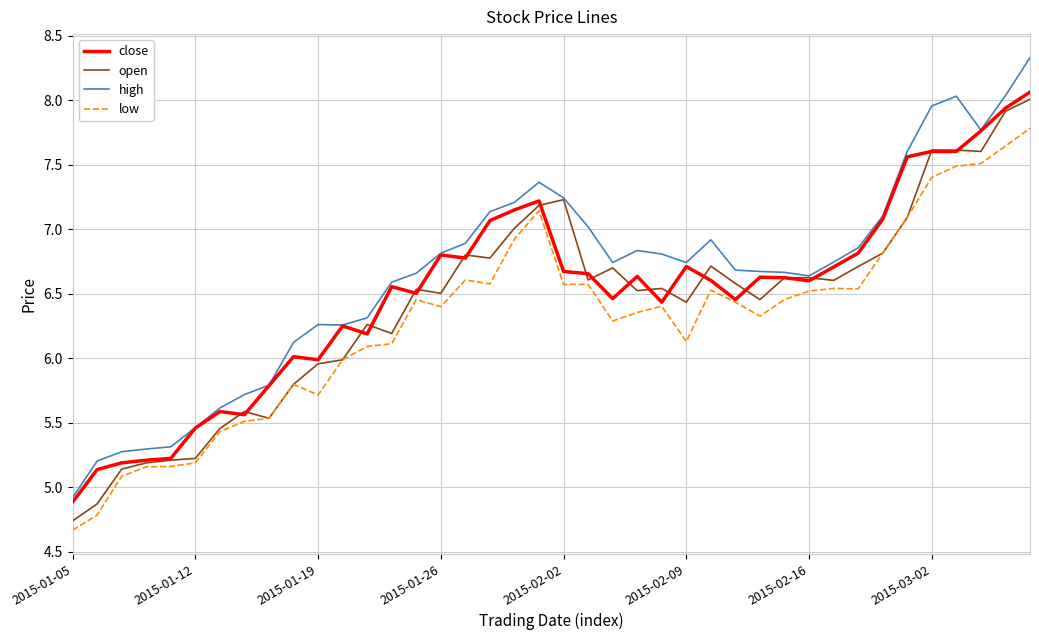

What is the greatest value displayed?

8.3